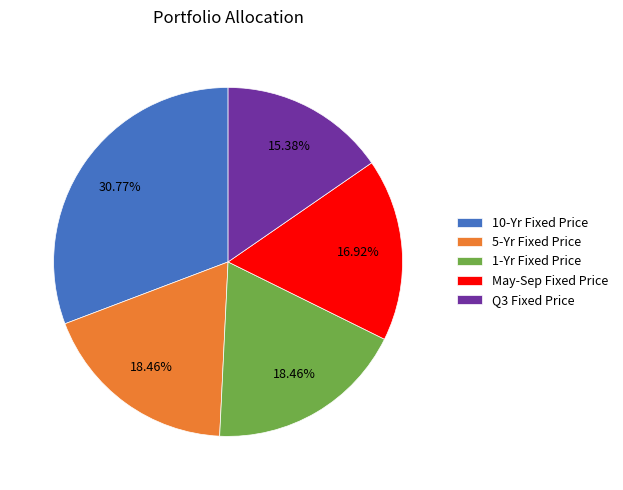

Which category has the biggest portion of the pie?

10-Yr Fixed Price